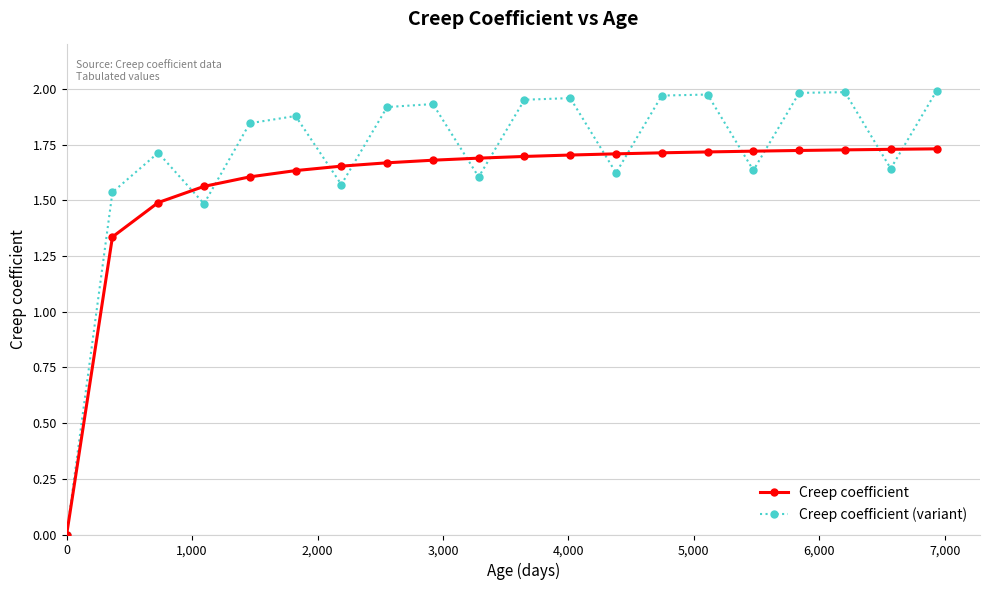

What is the sum of all Creep coefficient values?

31.5